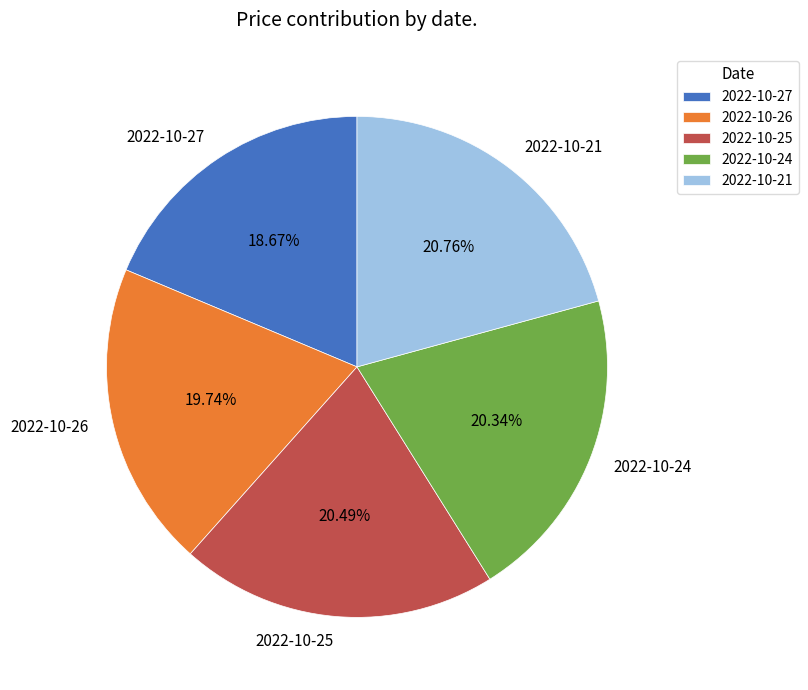

What percentage is the 2022-10-21 slice, to the nearest percent?

21%